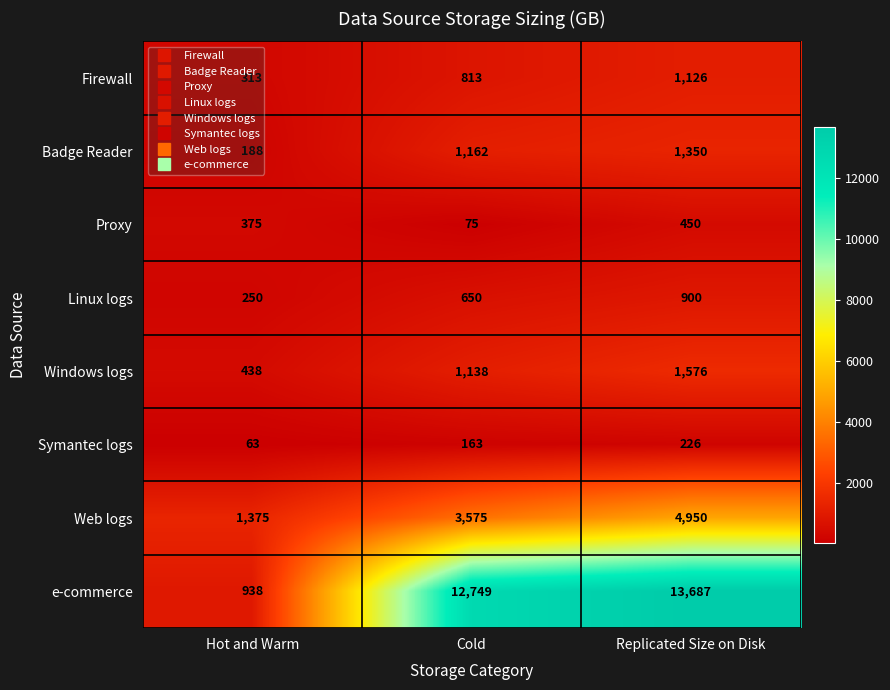

What is the approximate value of e-commerce at Replicated Size on Disk?

13687